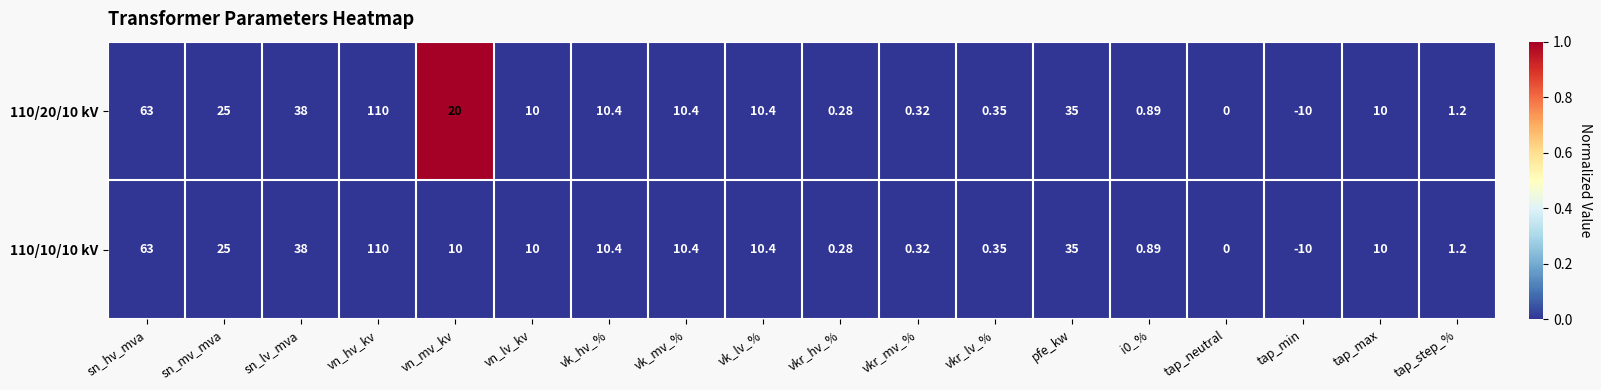

Count the number of categories in the chart.

18